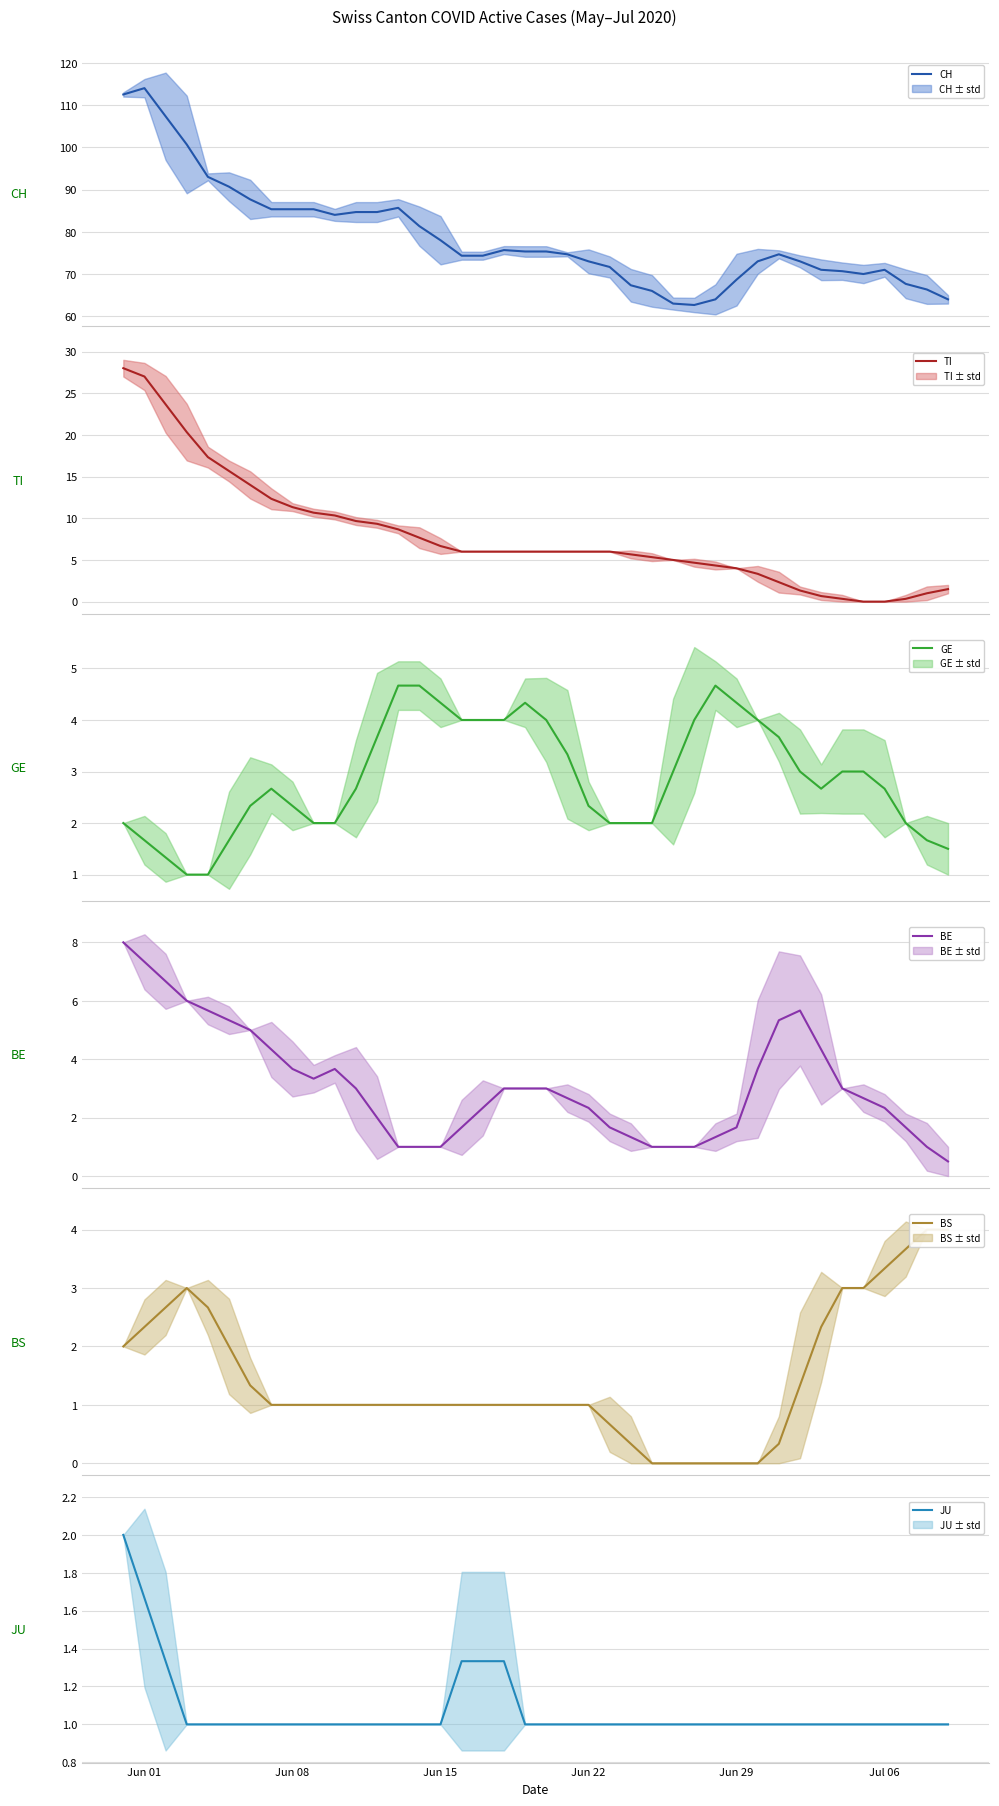

How many series are shown in this chart?

6